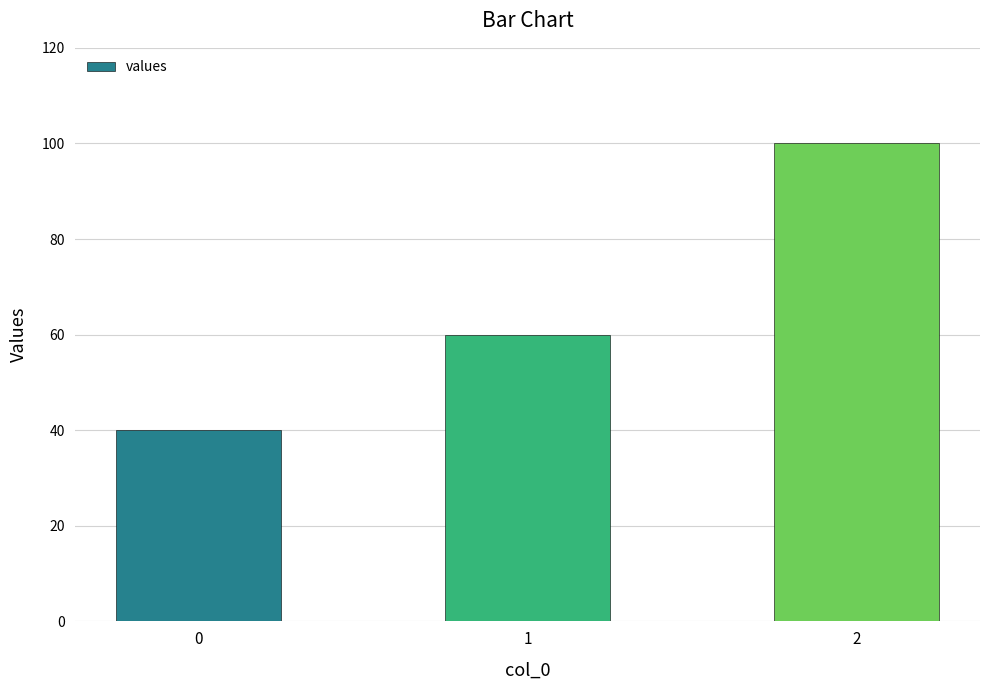

Reading left to right, what are all the values shown in this chart?

0=40	1=60	2=100